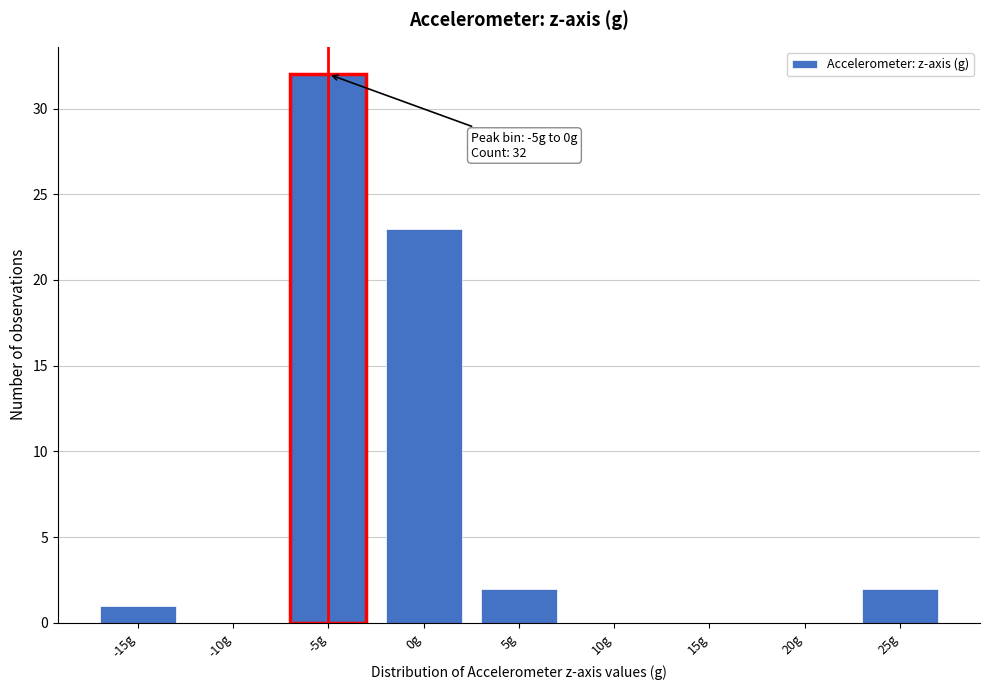

Reading left to right, transcribe all the data shown in this chart.

-15g=1	-10g=0	-5g=32	0g=23	5g=2	10g=0	15g=0	20g=0	25g=2